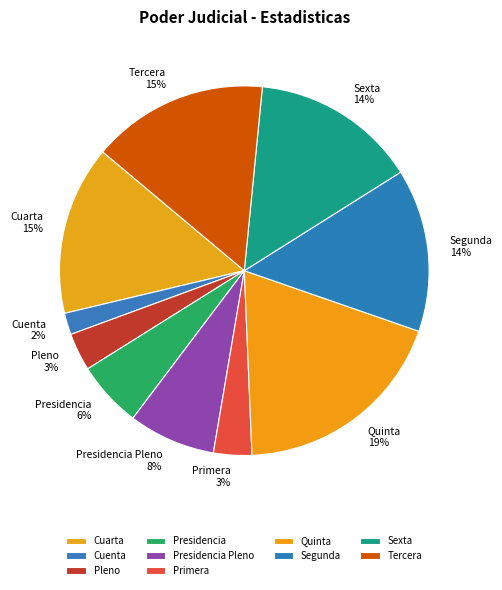

Is it true that Tercera is 21% of the pie?

False